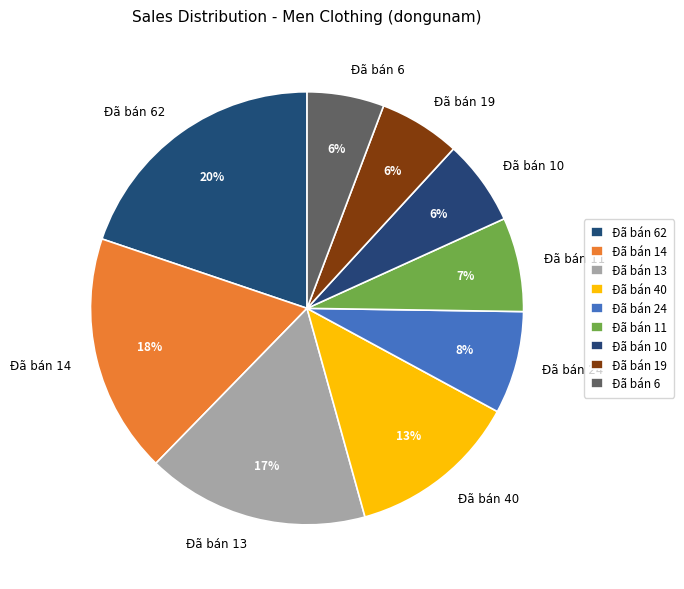

To the nearest percent, what is the average slice percentage?

11%